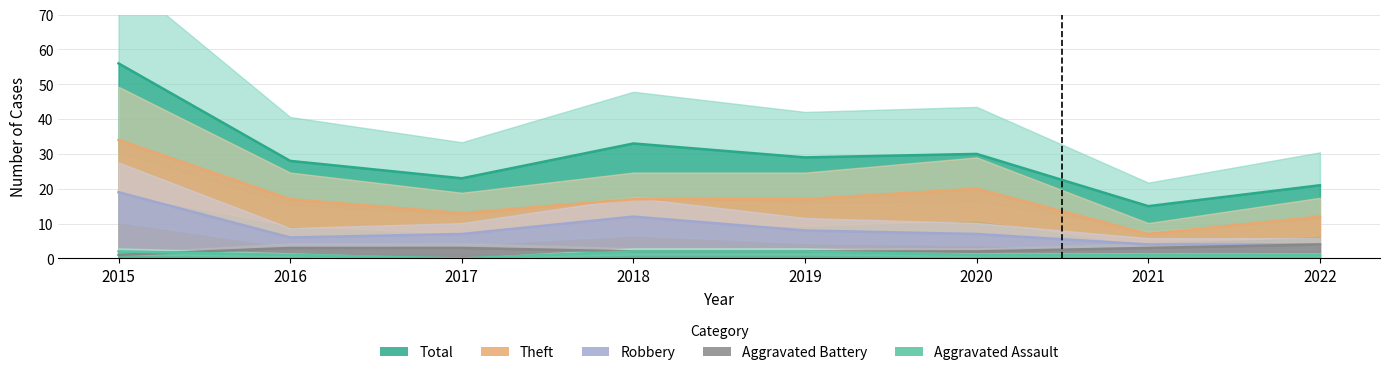

What are all the series names shown in the legend?

Aggravated Assault, Aggravated Battery, Robbery, Theft, Total